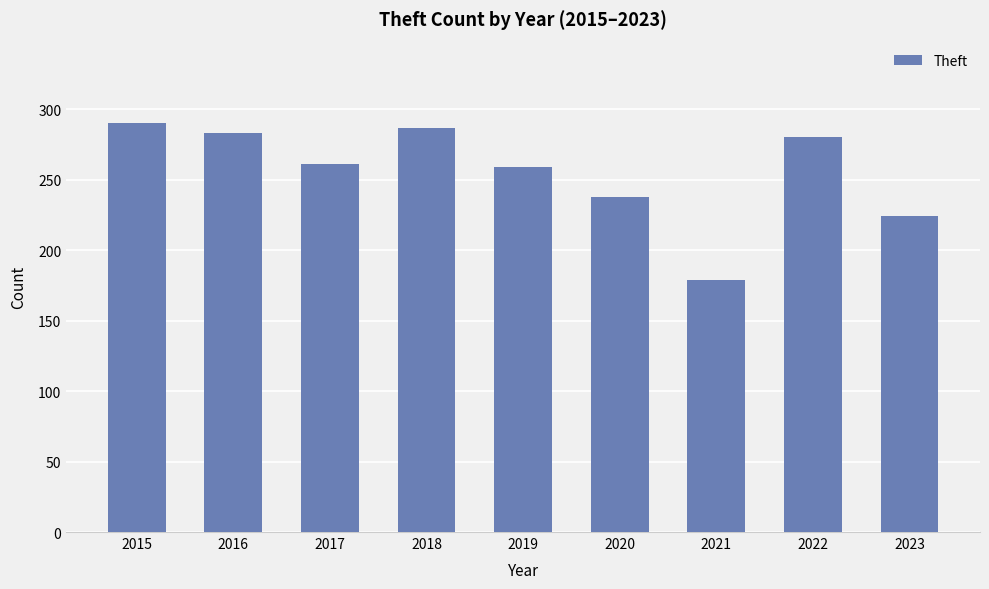

What is the sum of all values?

2301